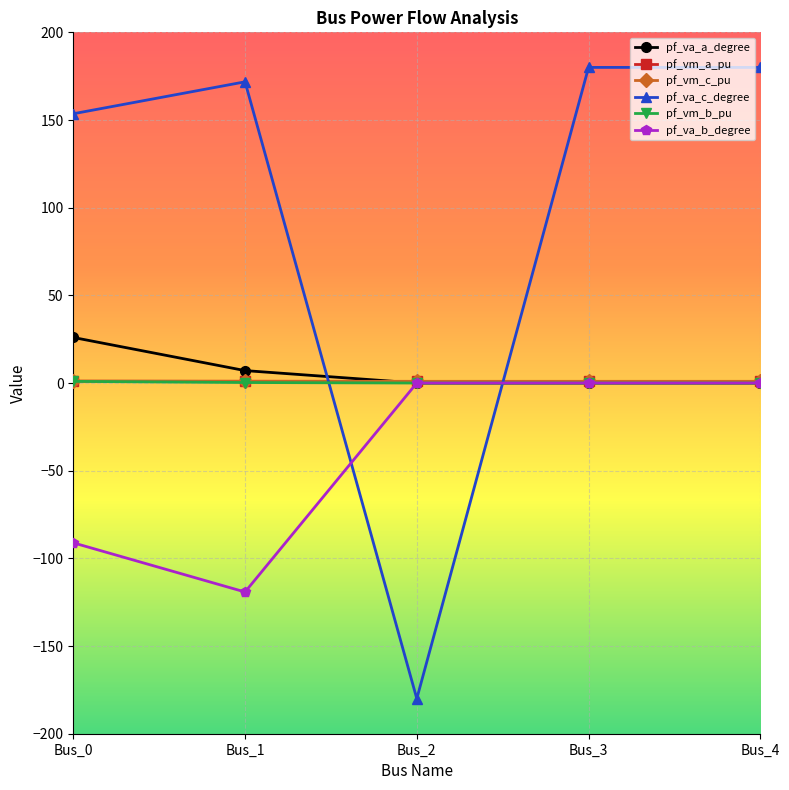

How many intersections are there between pf_va_c_degree and pf_vm_b_pu?

2